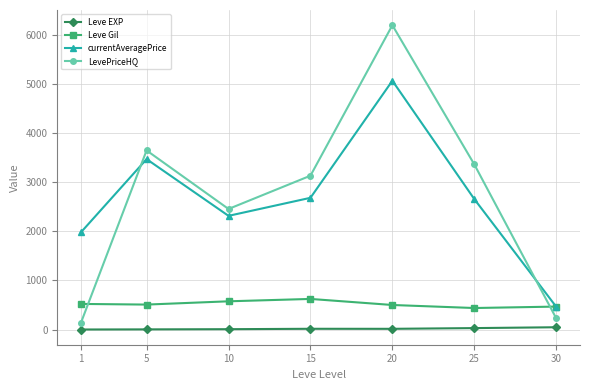

Is the value of LevePriceHQ at 20 greater than the value of Leve Gil at 15?

Yes